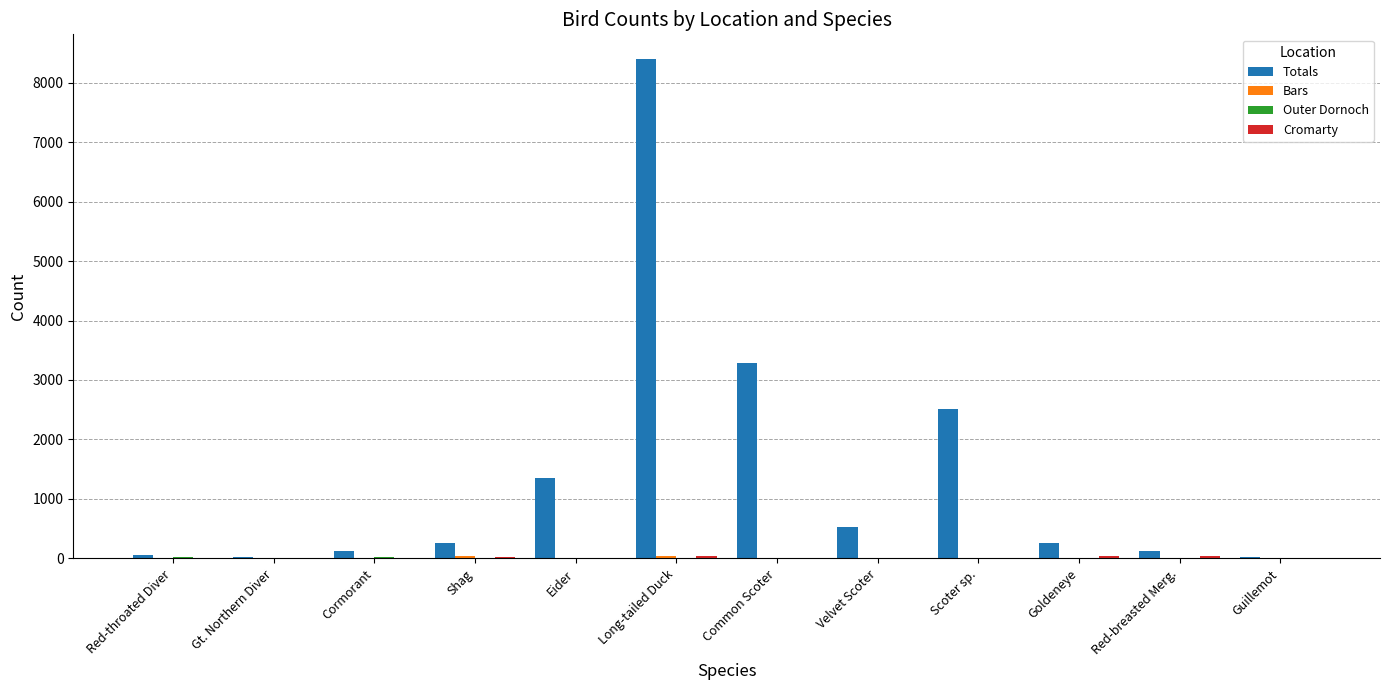

True or false: Totals has a value of 1302 at Common Scoter.

False